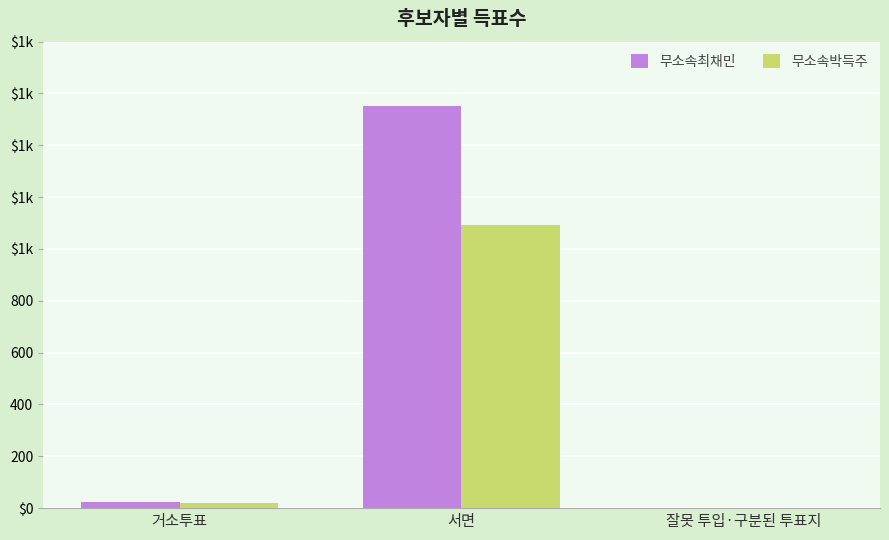

Is the value of 무소속박득주 at 잘못 투입·구분된 투표지 greater than the value of 무소속최채민 at 거소투표?

No